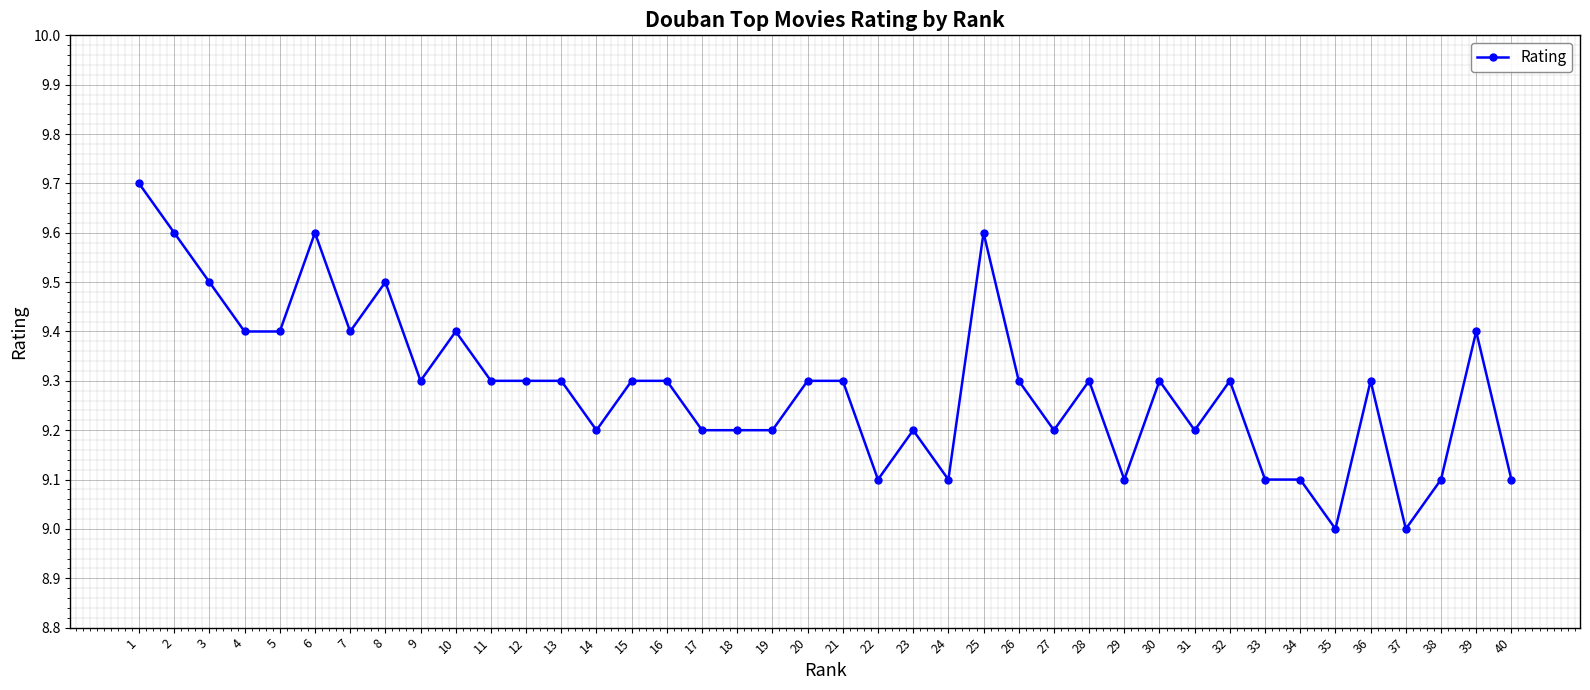

What is the average value?

9.3